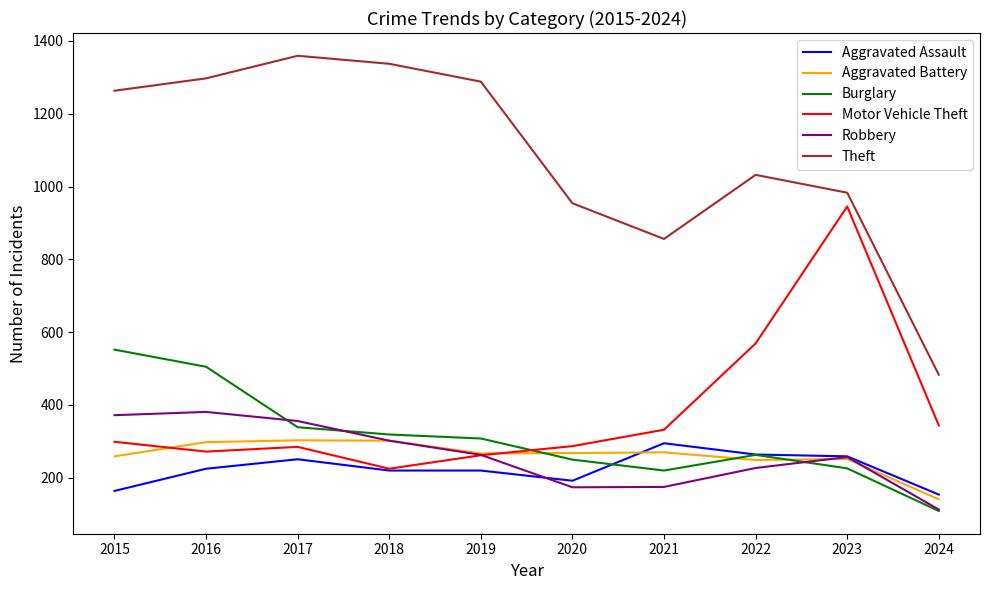

True or false: Aggravated Assault has a value of 192 at 2020.

True